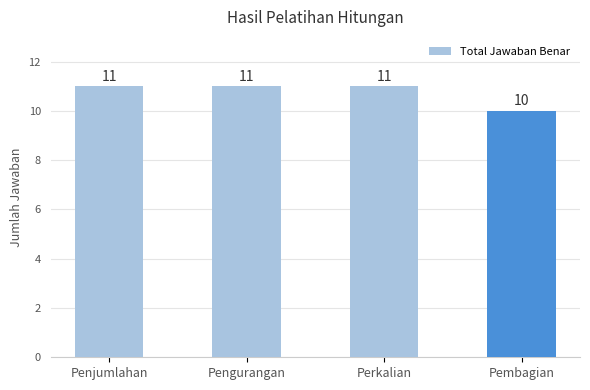

Is it true that the value at Pengurangan is 3?

False